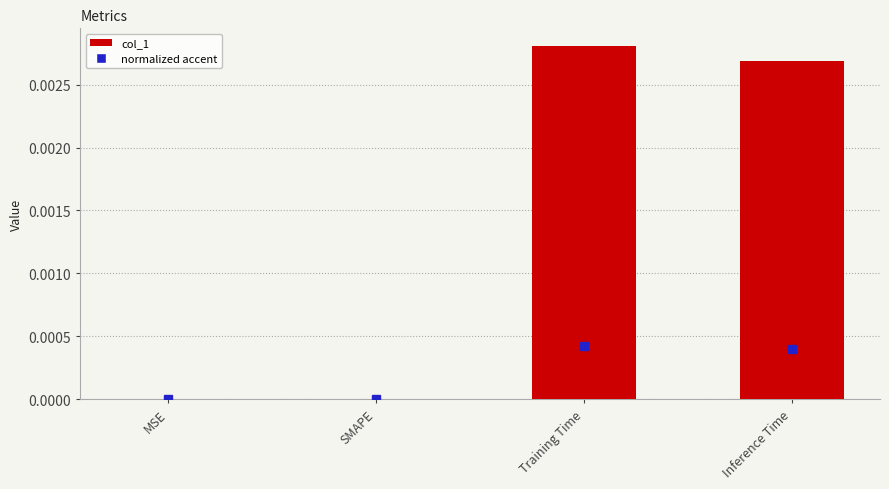

Which label corresponds to the largest value in the chart?

Training Time